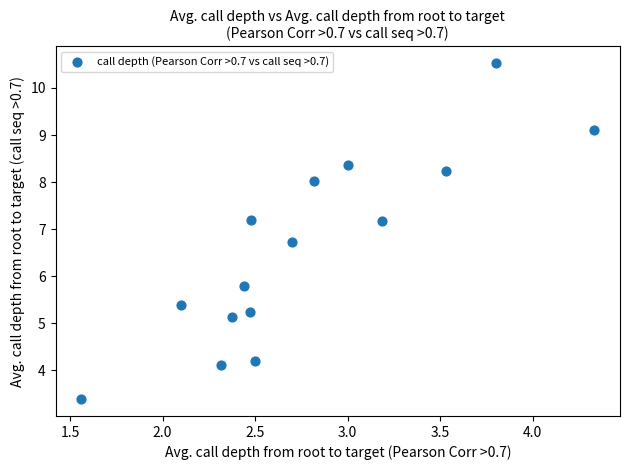

What Y value in the scatter plot is closest to 6?

5.8